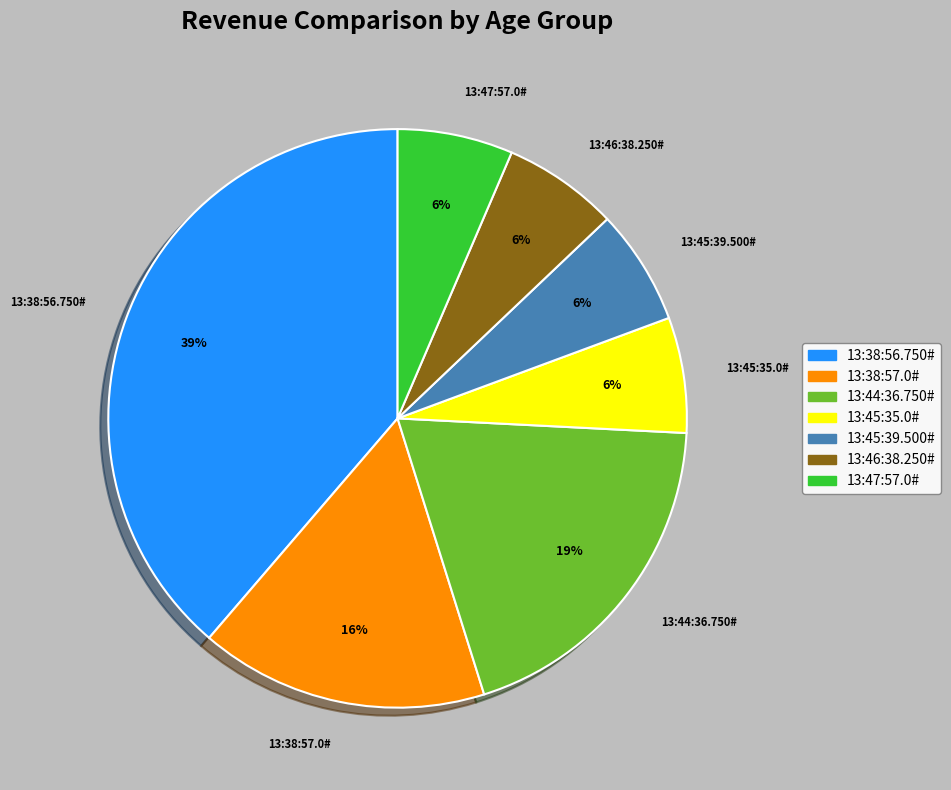

What percentage is the 13:46:38.250# slice, to the nearest percent?

6%